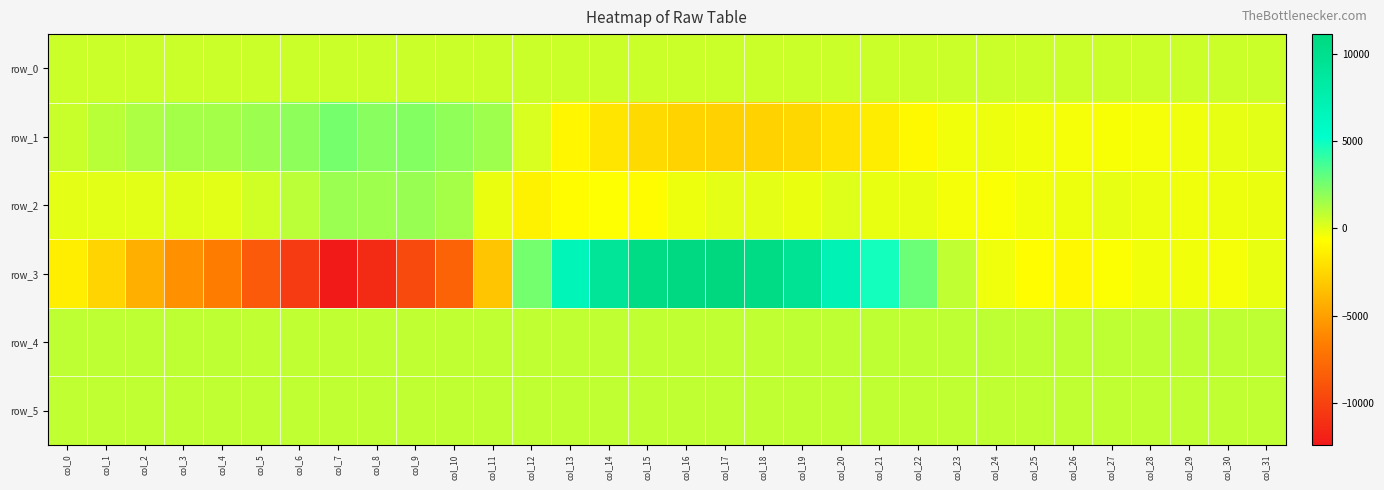

Which series has the largest range (max minus min)?

row_3